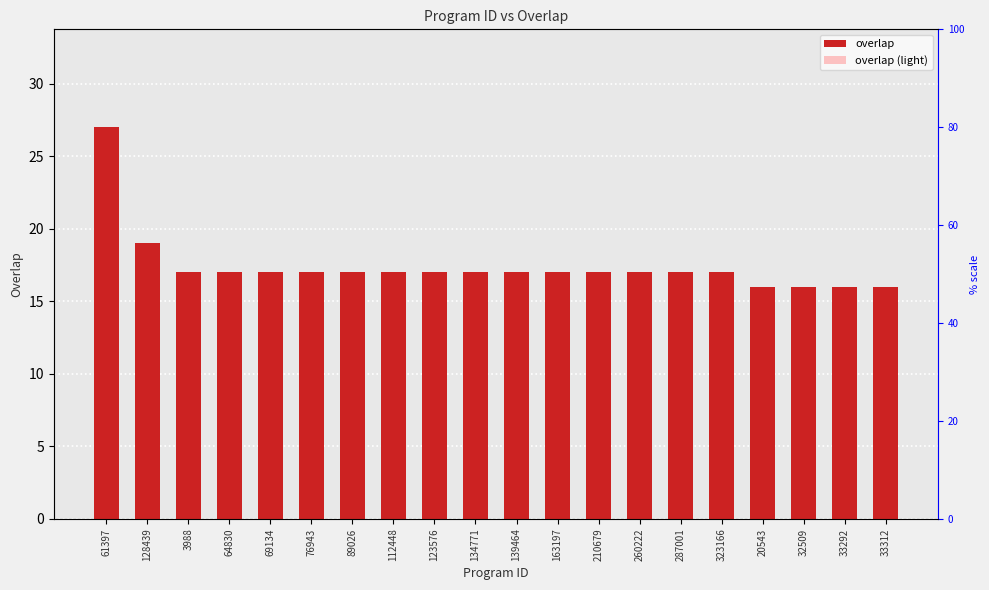

At how many categories does at least one series exceed 26?

1